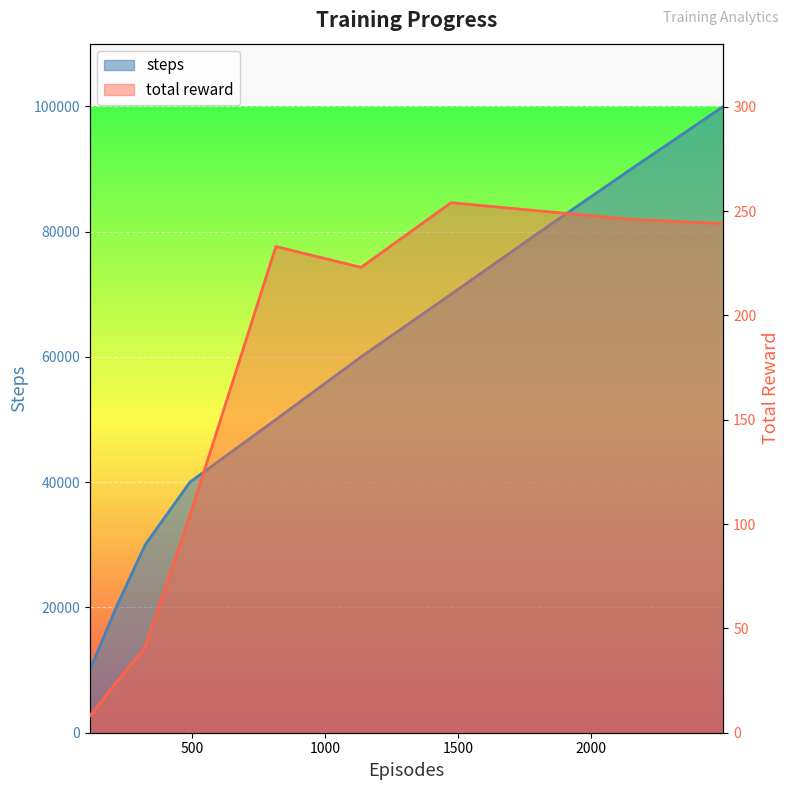

What is the spread (max minus min) of values at 325?

29959